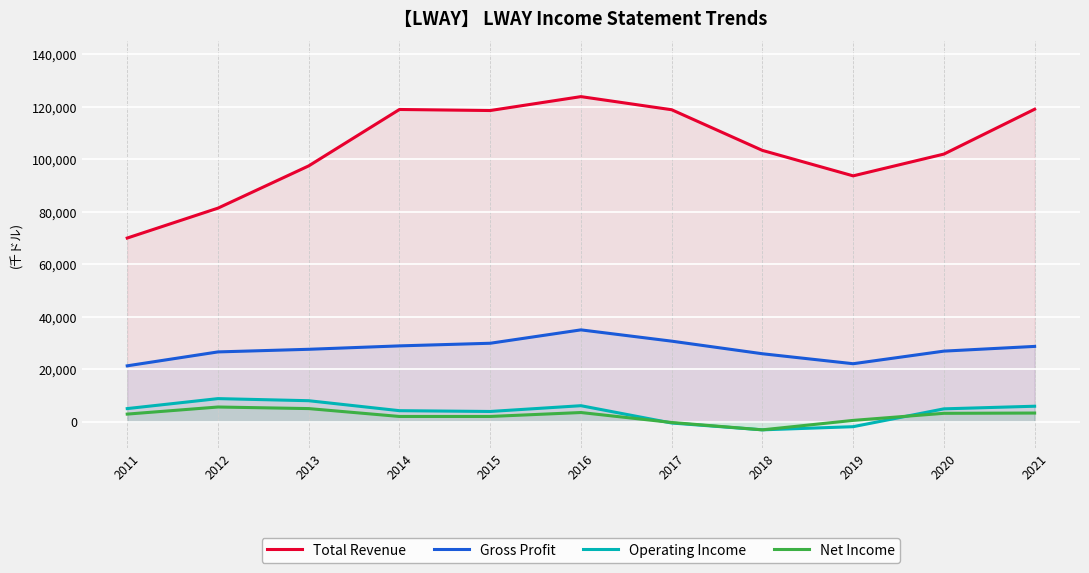

Which has a higher value, 2016 or 2014?

2016